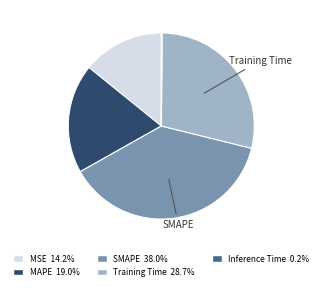

Does MSE represent more than half of the total?

No